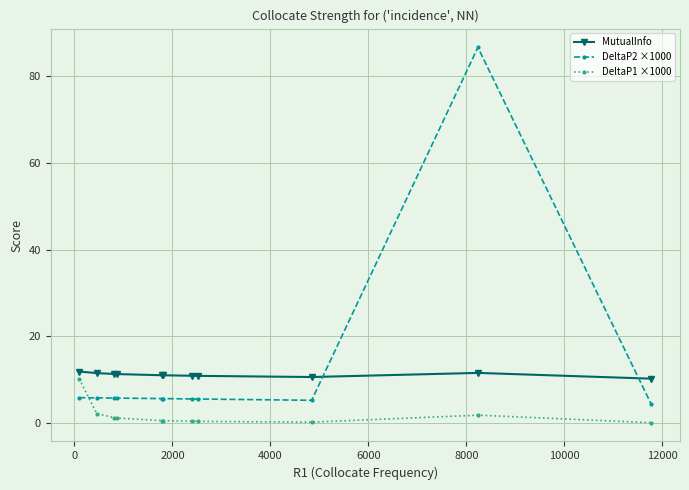

What is the maximum value for DeltaP2 ×1000?

86.7